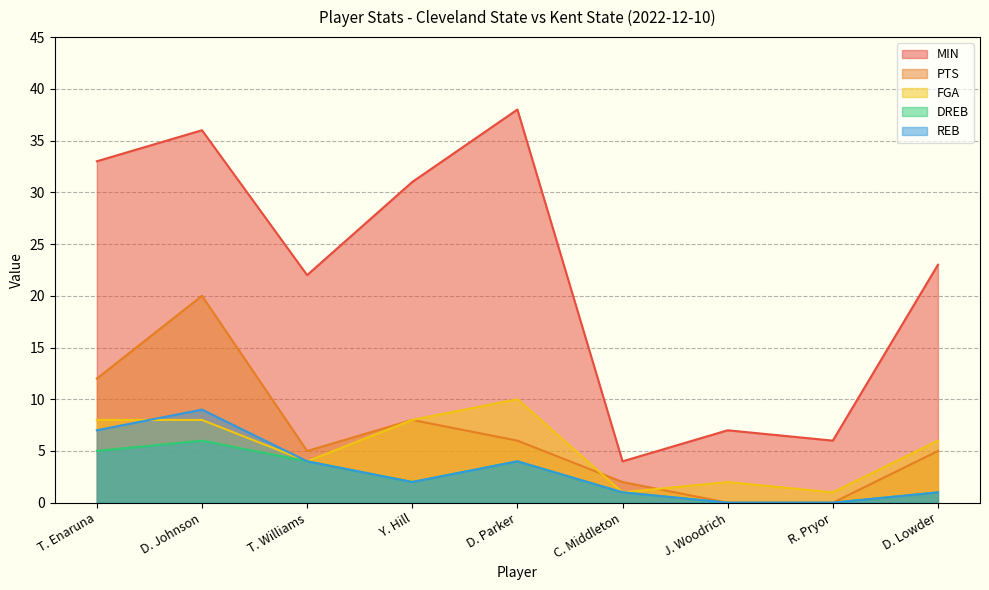

Where is the first local minimum for REB?

Y. Hill